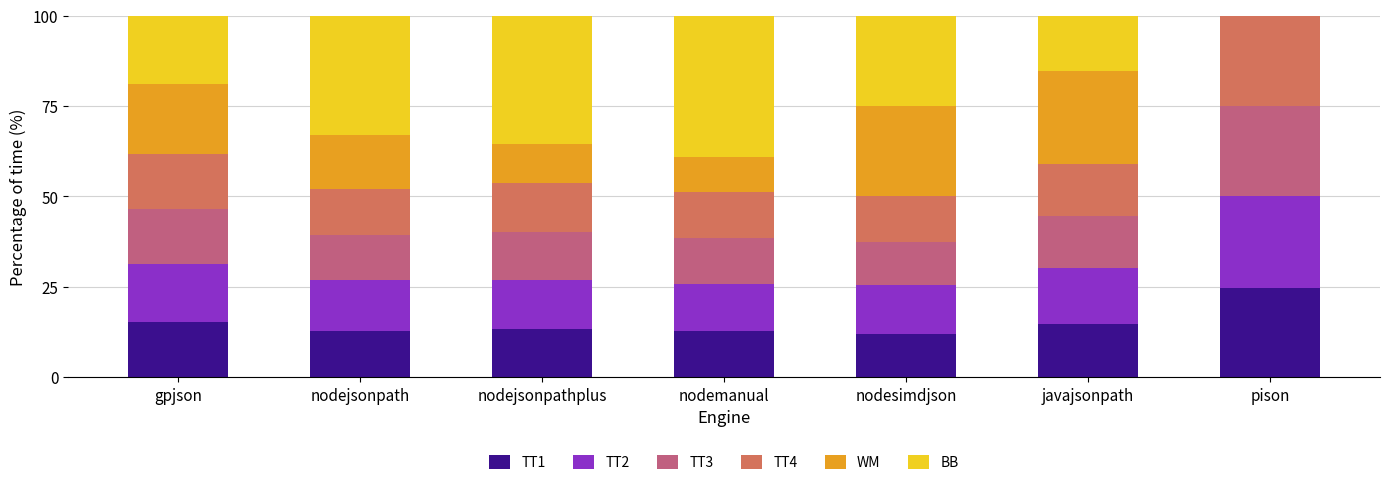

The value of TT1 at pison is 43.0. True or false?

False